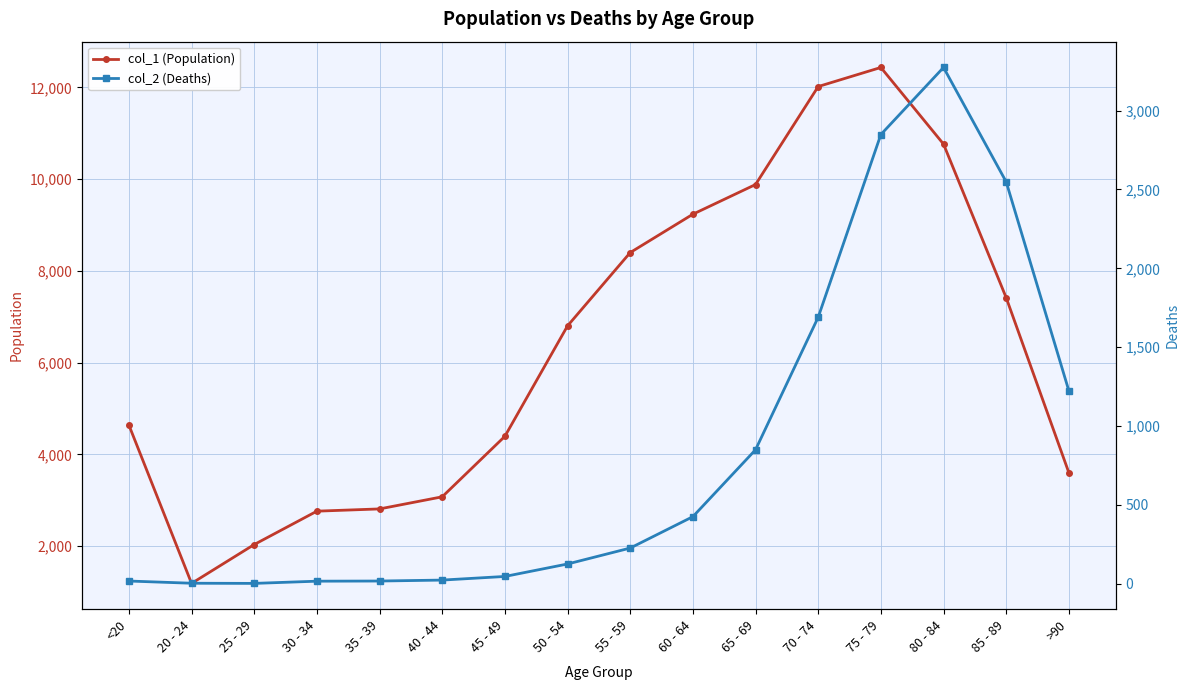

True or false: col_1 (Population) has a value of 3966 at 50 - 54.

False